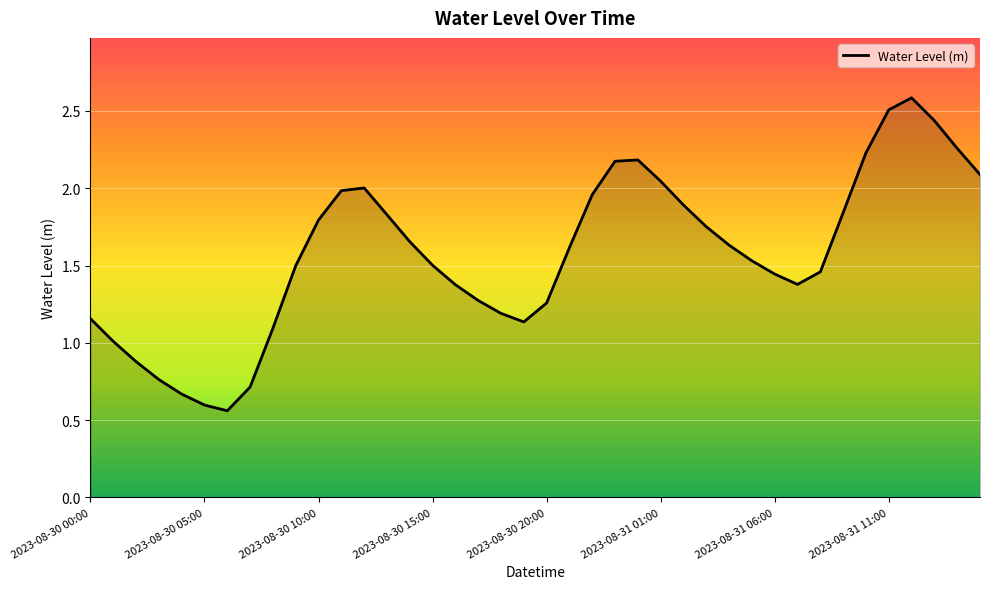

How many lines are shown in the chart?

1